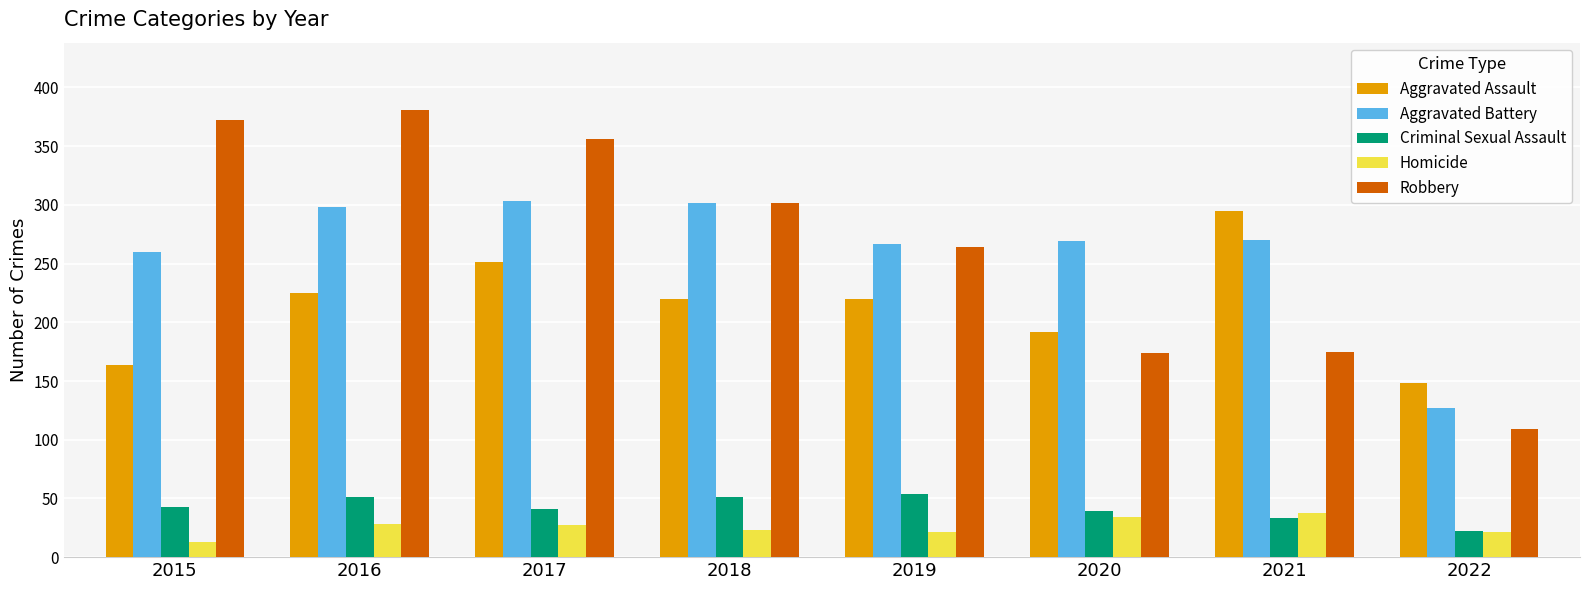

What is the approximate value of Homicide at 2015?

13